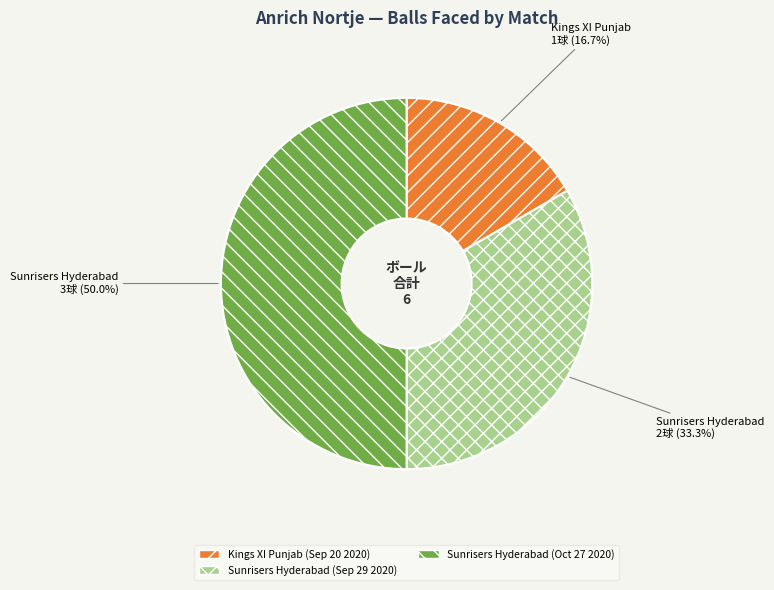

How many segments does this pie chart have?

3